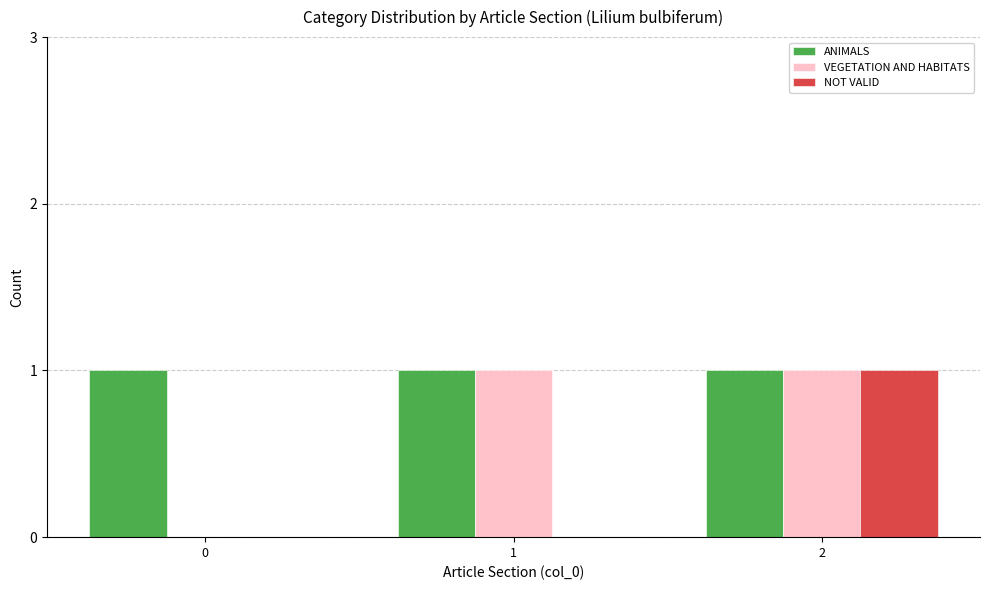

Reading left to right, list all the values displayed in this chart.

ANIMALS: 1	1	1
VEGETATION AND HABITATS: 0	1	1
NOT VALID: 0	0	1